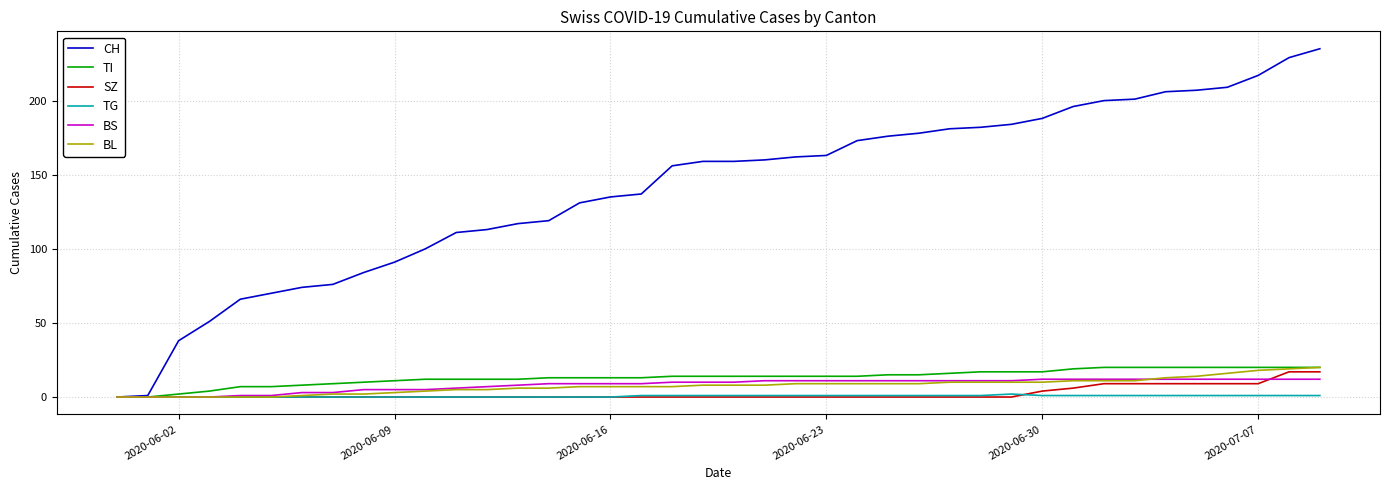

Which series has the widest spread of values?

CH